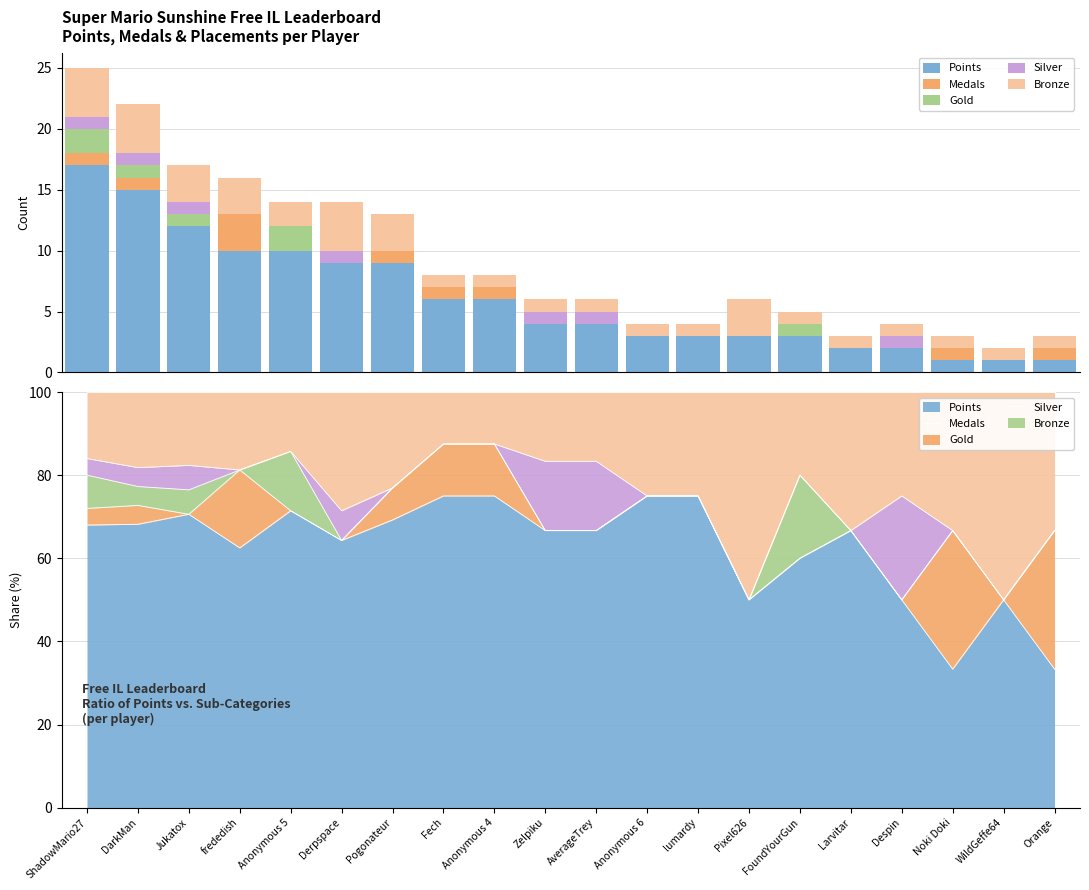

Reading left to right, list all the values displayed in this chart.

Points: 17	15	12	10	10	9	9	6	6	4	4	3	3	3	3	2	2	1	1	1
Medals: 1	1	0	3	0	0	1	1	1	0	0	0	0	0	0	0	0	1	0	1
Gold: 2	1	1	0	2	0	0	0	0	0	0	0	0	0	1	0	0	0	0	0
Silver: 1	1	1	0	0	1	0	0	0	1	1	0	0	0	0	0	1	0	0	0
Bronze: 4	4	3	3	2	4	3	1	1	1	1	1	1	3	1	1	1	1	1	1